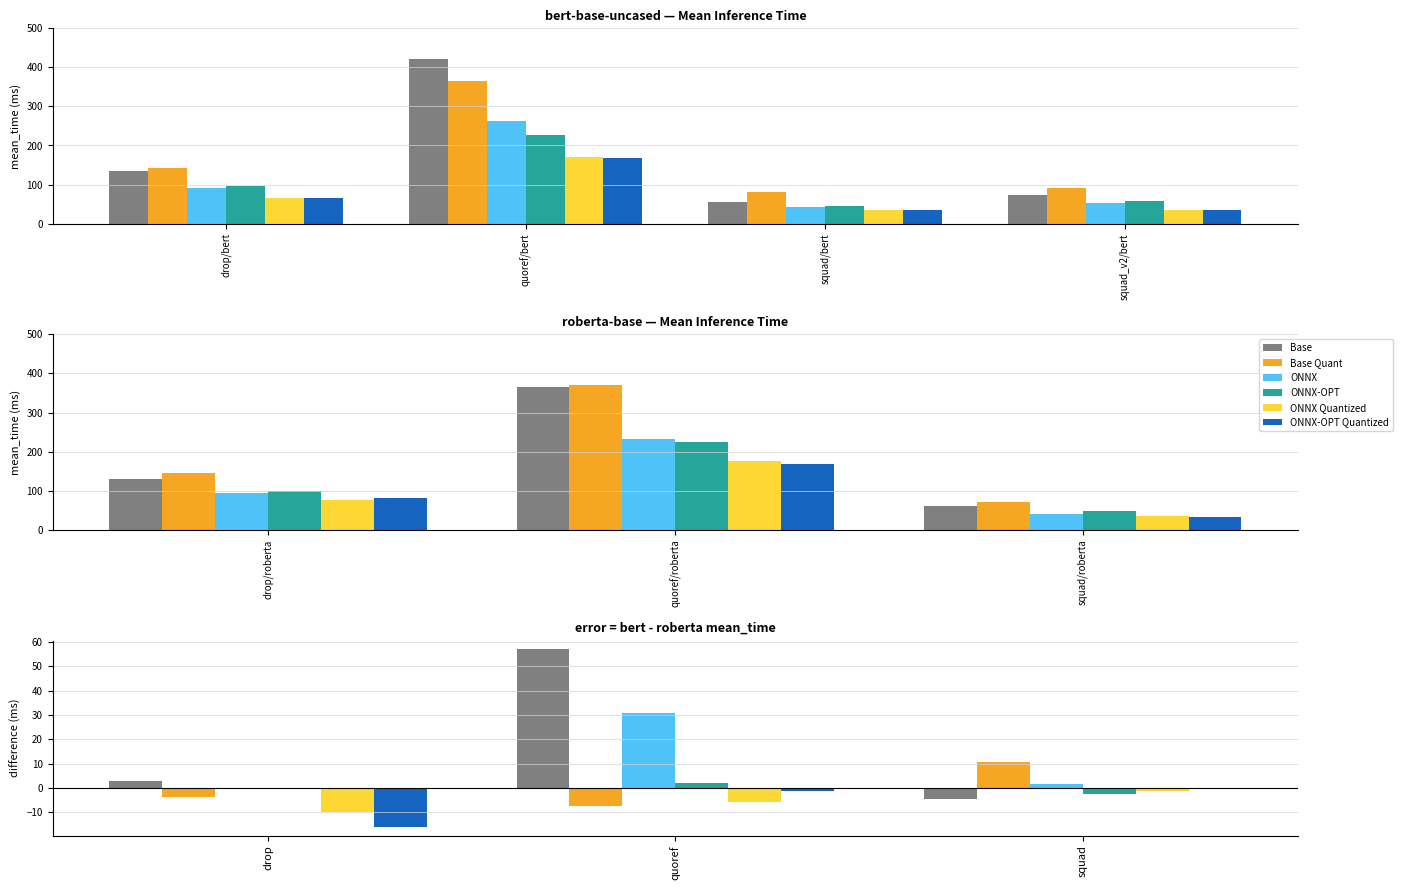

What is the minimum value for Base?

-4.6